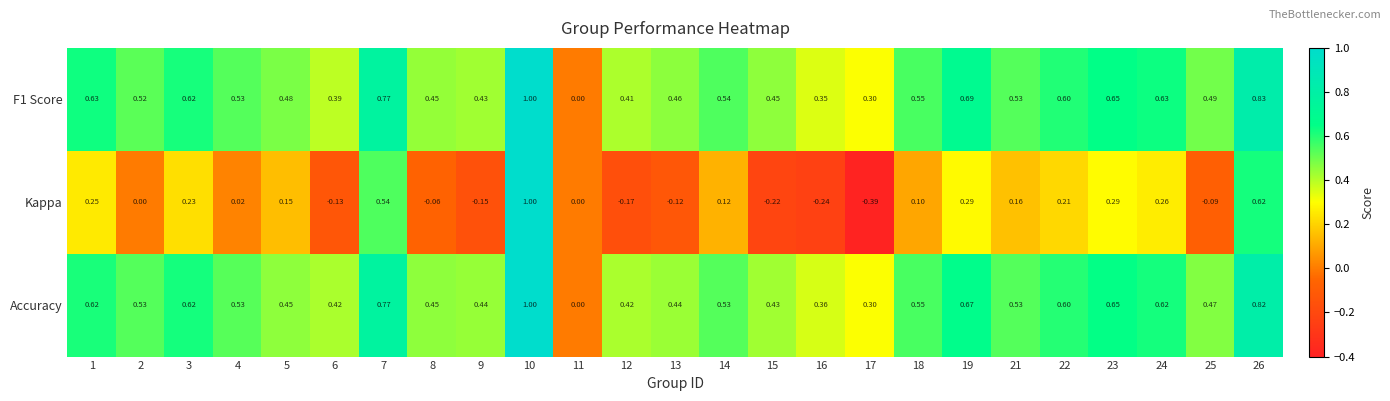

Is the value of Kappa at 10 greater than the value of F1 Score at 12?

Yes